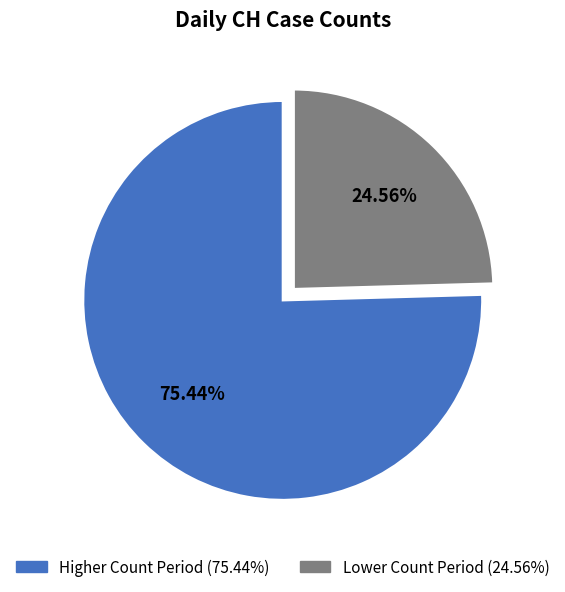

Count the number of slices in the pie.

2